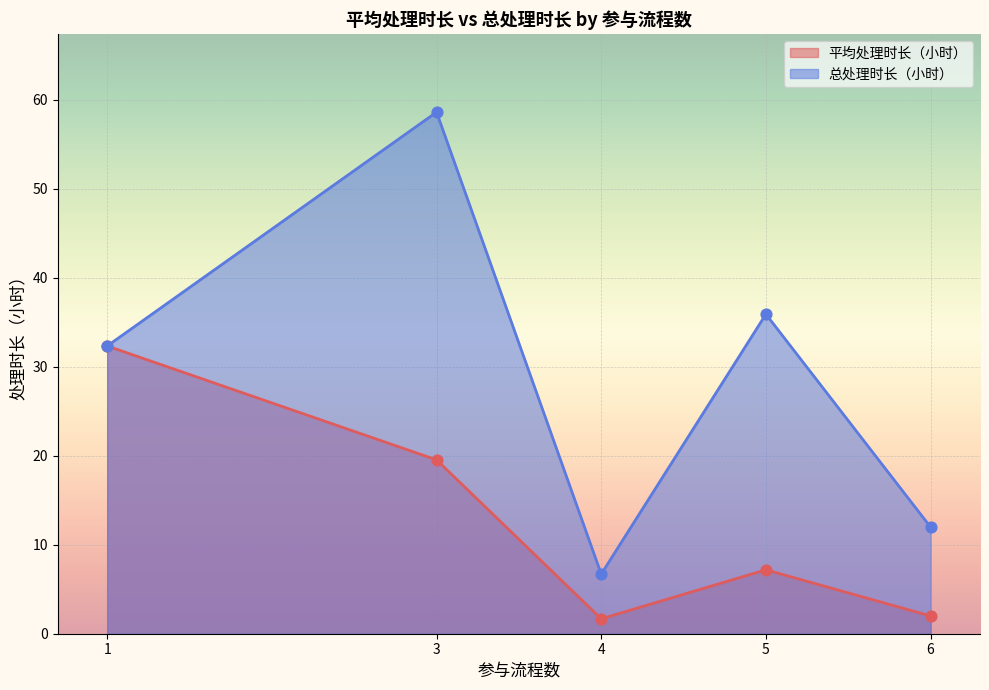

What is the total value across all series at 1?

64.7